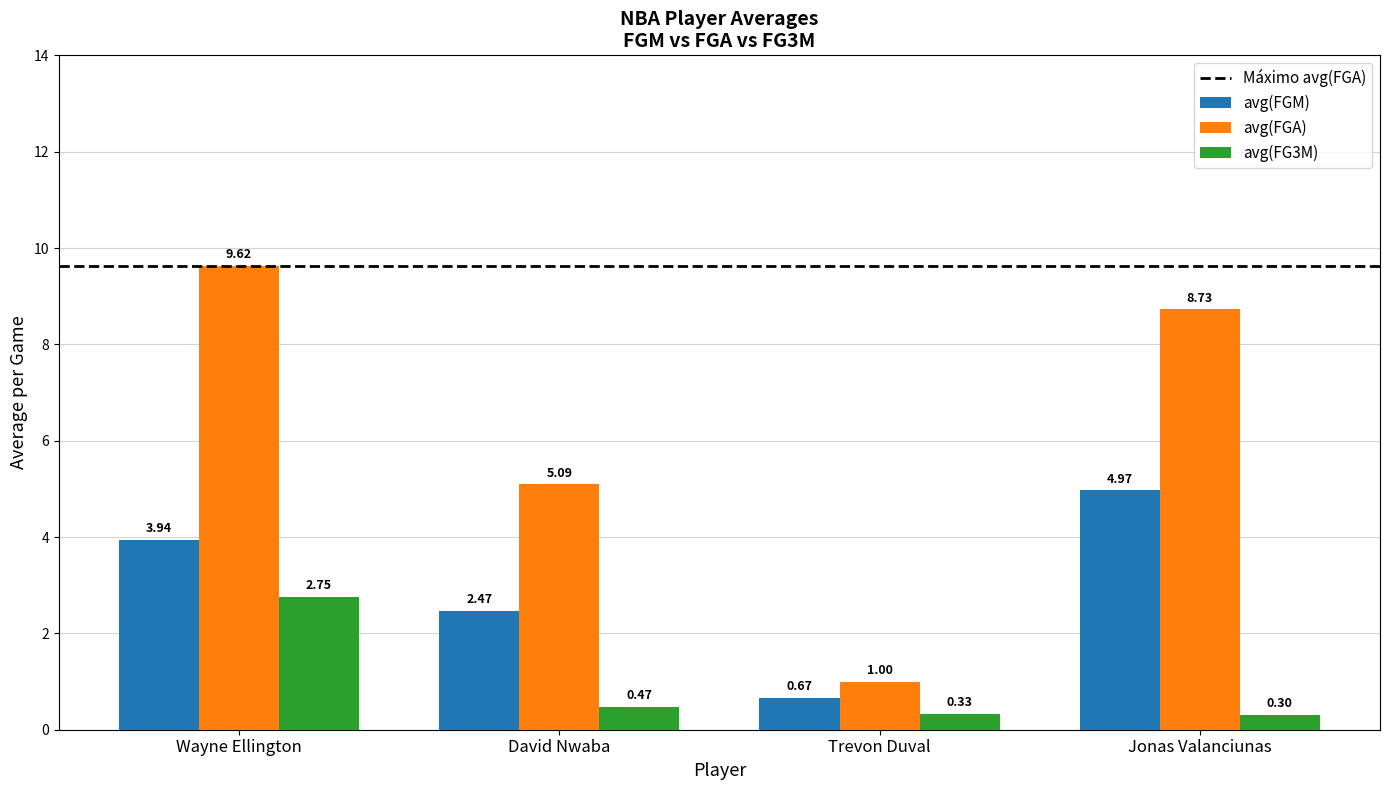

Which series has the widest spread of values?

avg(FGA)